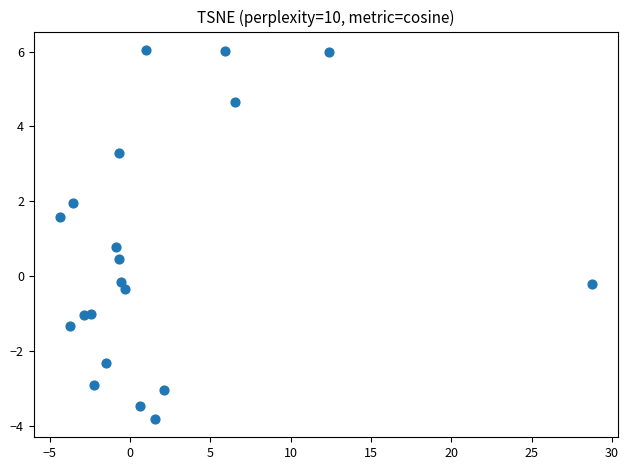

What is the range of Y values (max minus min)?

9.9